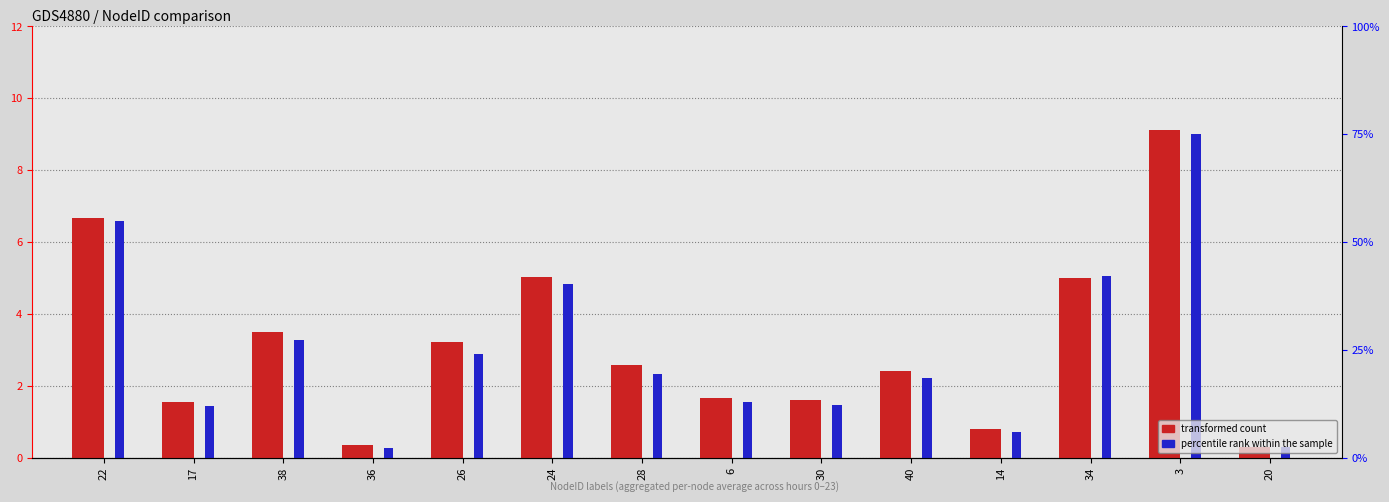

Are the bars grouped side by side (vs. stacked)?

Yes